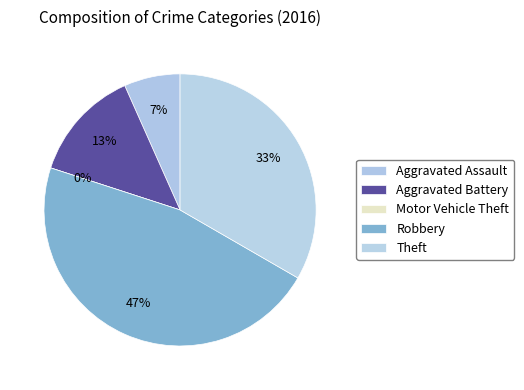

To the nearest percent, what is the combined percentage of Robbery and Motor Vehicle Theft?

47%